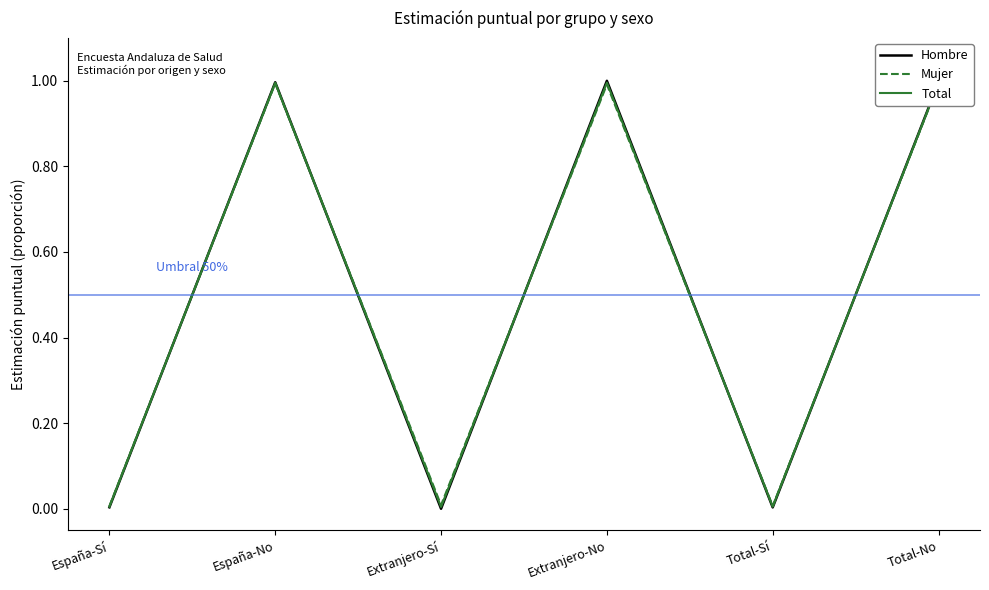

Between which two adjacent categories do Hombre and Total first intersect?

España-Sí and España-No